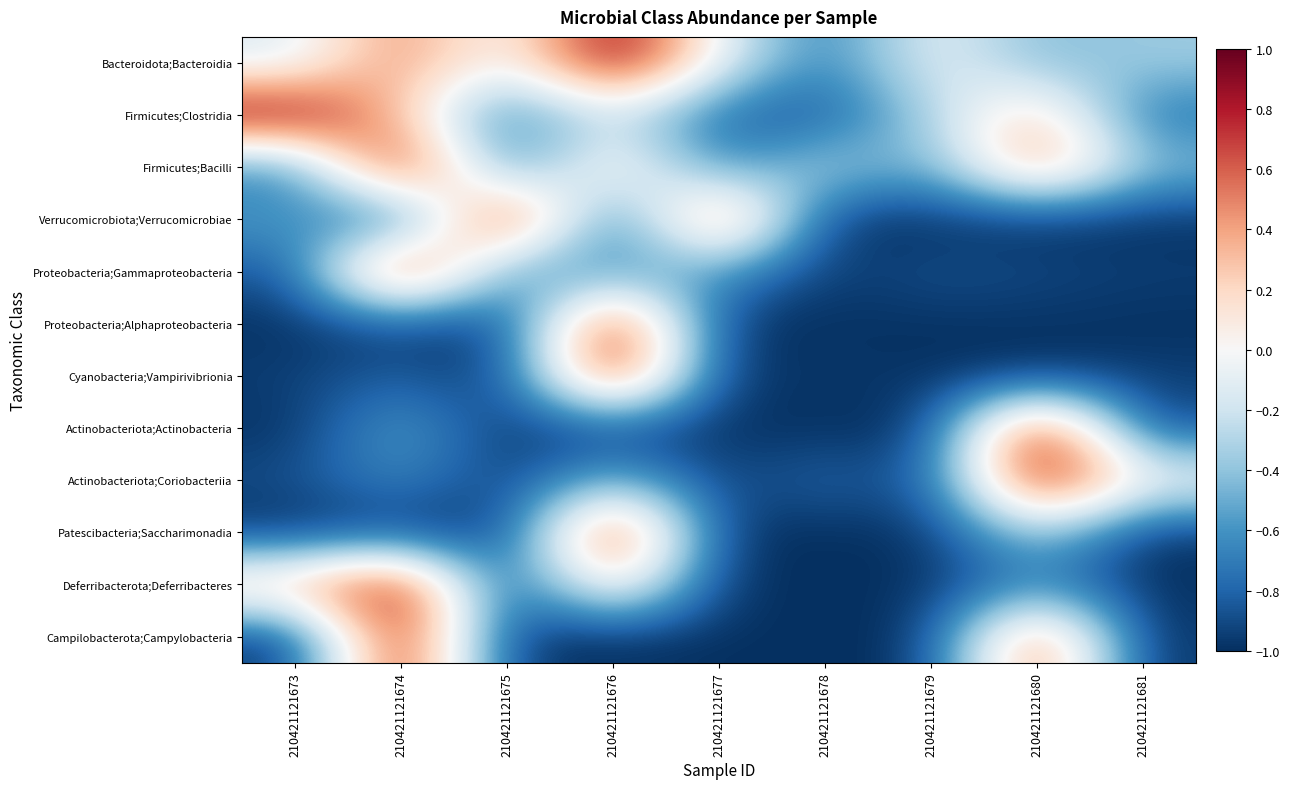

Between 210421121674 and 210421121678, which is larger?

210421121674